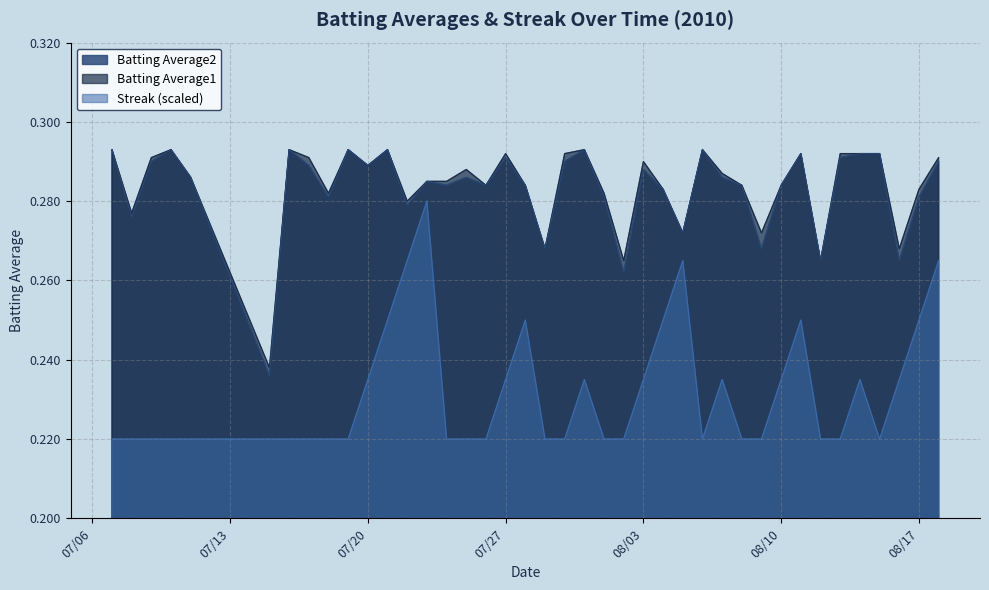

What is the label of the 11th point from the right?

2010-08-08